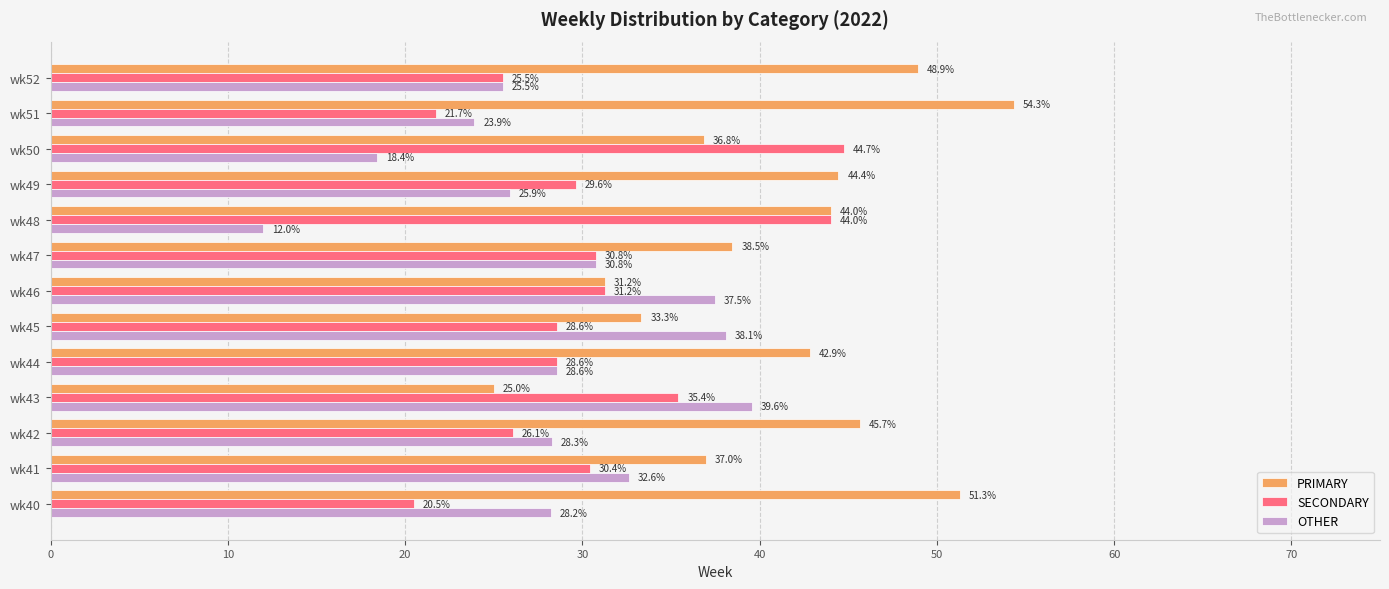

What is the spread (max minus min) of values at wk47?

7.7